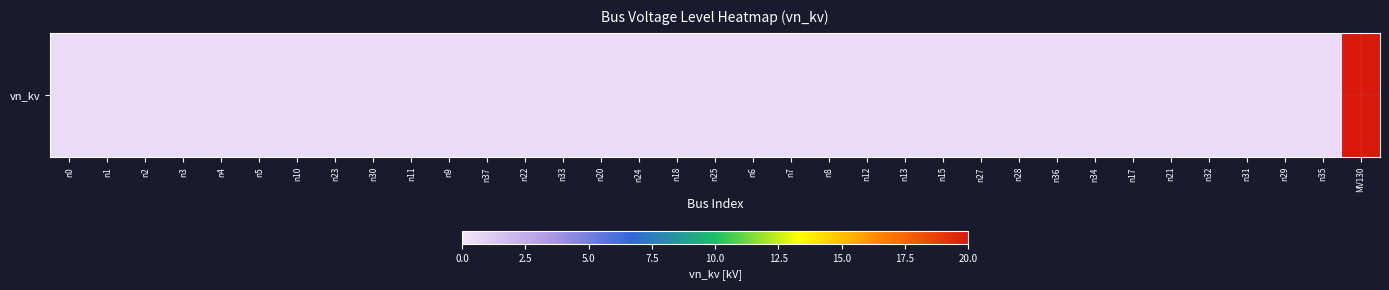

What is the greatest value displayed?

20.0